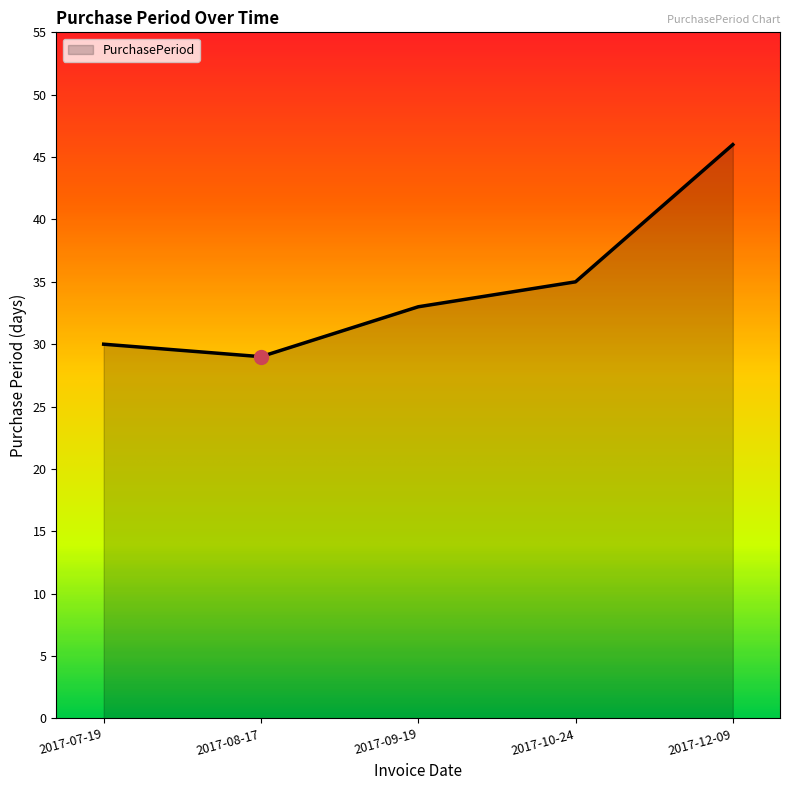

Reading left to right, extract all data points from this chart.

30	29	33	35	46